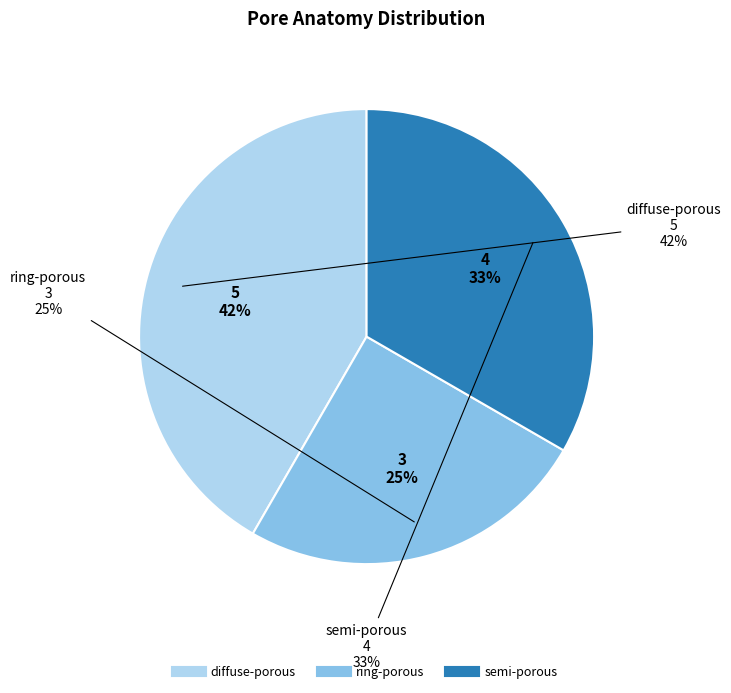

To the nearest percent, what percentage of the pie is ring-porous?

25%